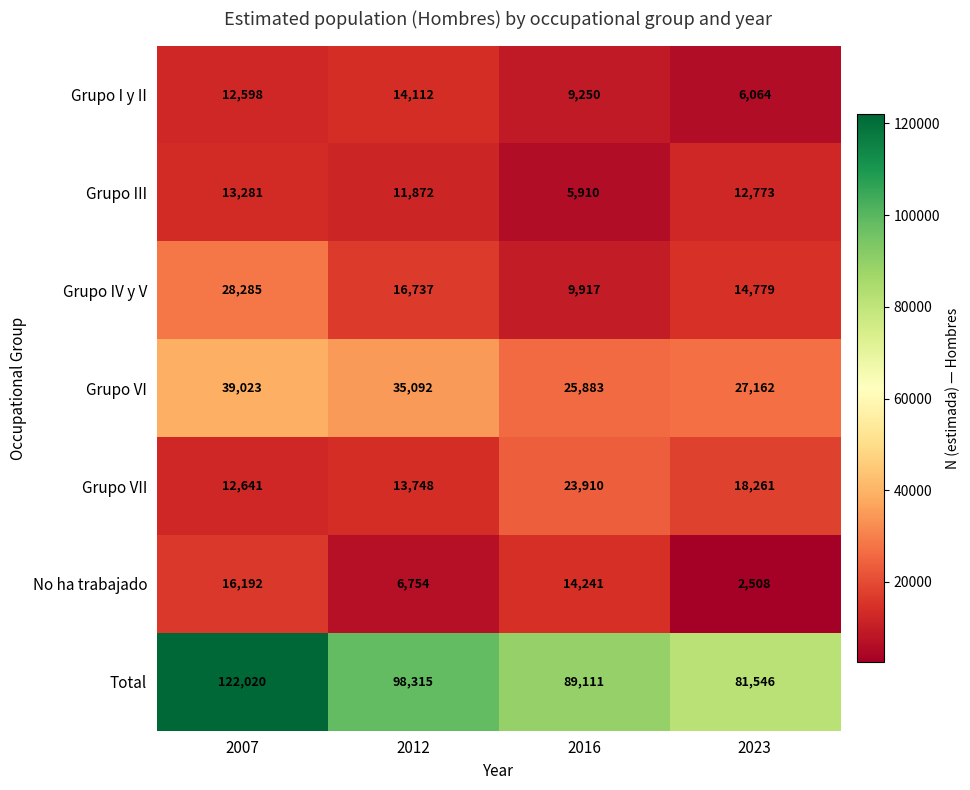

At which label does Grupo III reach its minimum?

2016